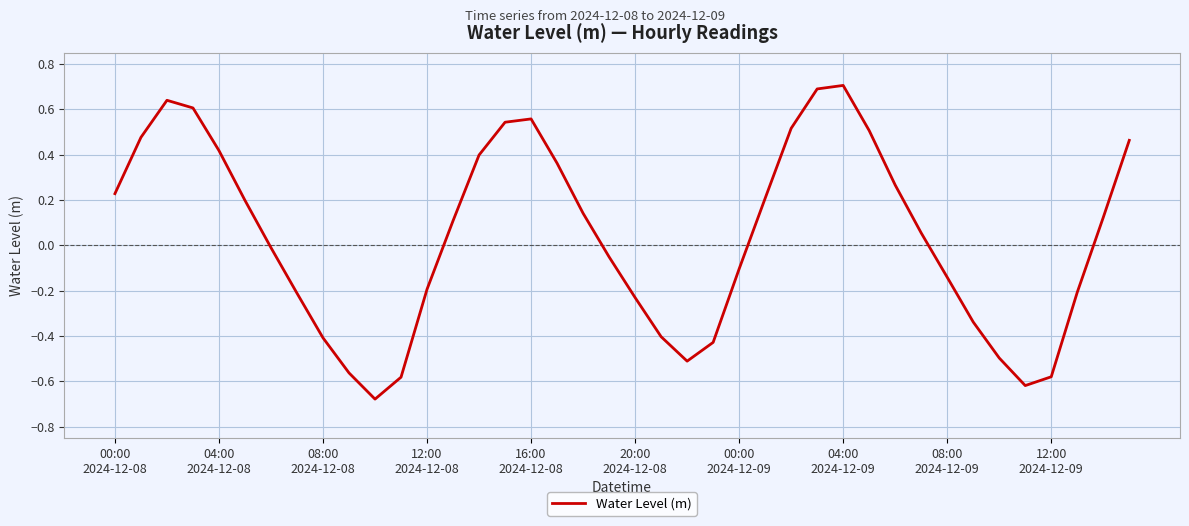

How many interior local peaks (higher than both neighbors) does the data have?

3